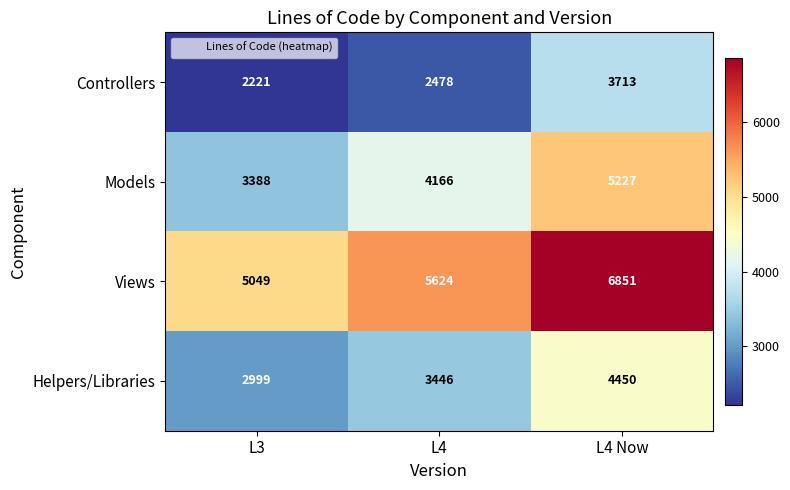

What is the difference between the Models values at L3 and L4 Now?

1839